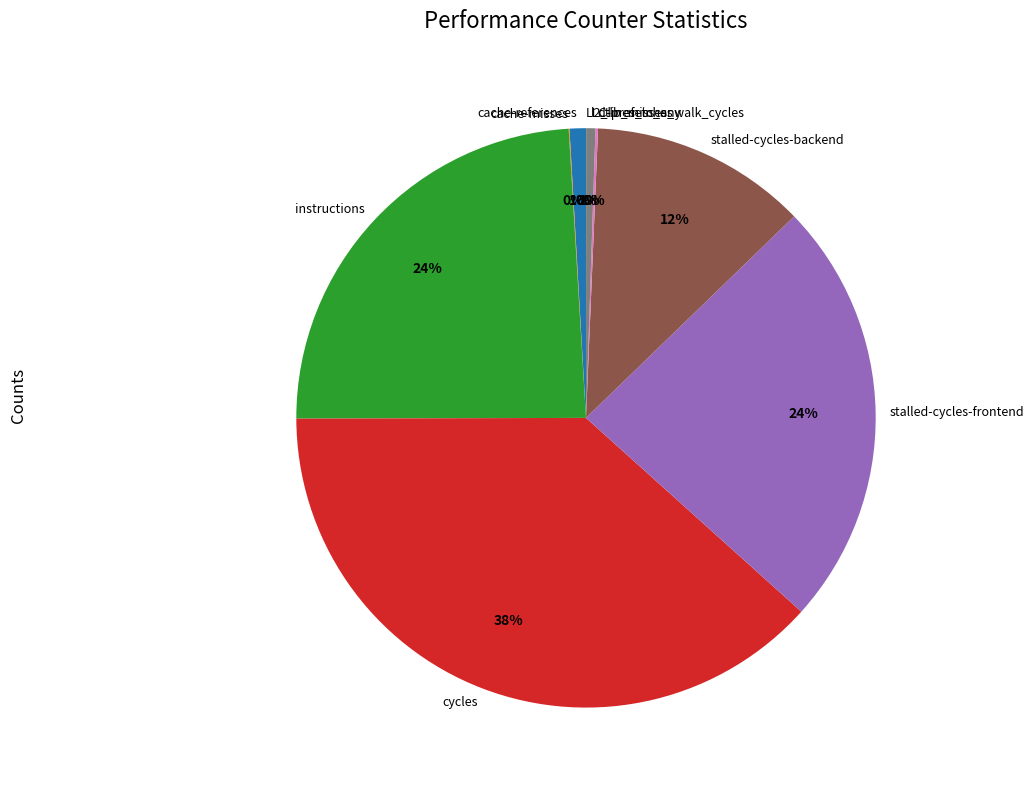

Does stalled-cycles-backend represent more than half of the total?

No